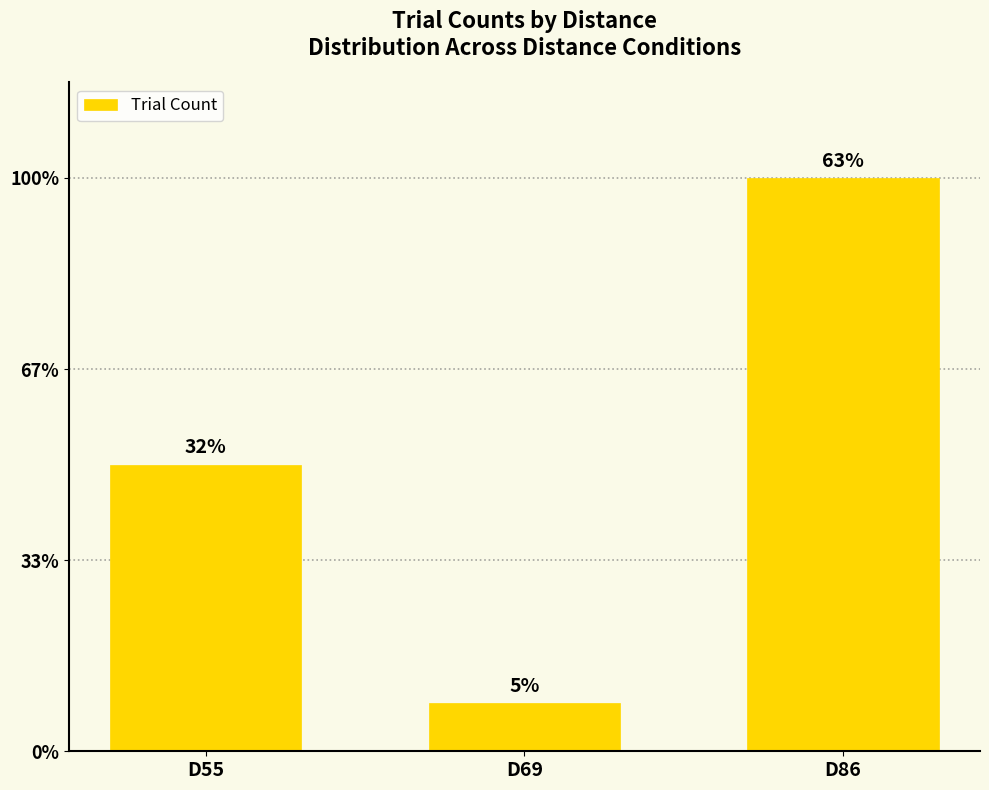

Rank the categories by value from highest to lowest.

D86, D55, D69